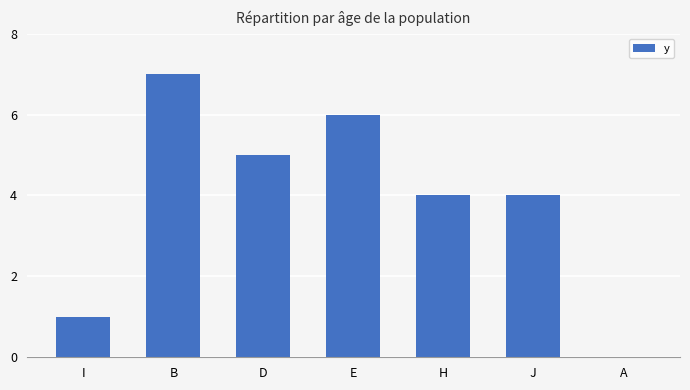

Reading left to right, what are all the values shown in this chart?

1	7	5	6	4	4	0